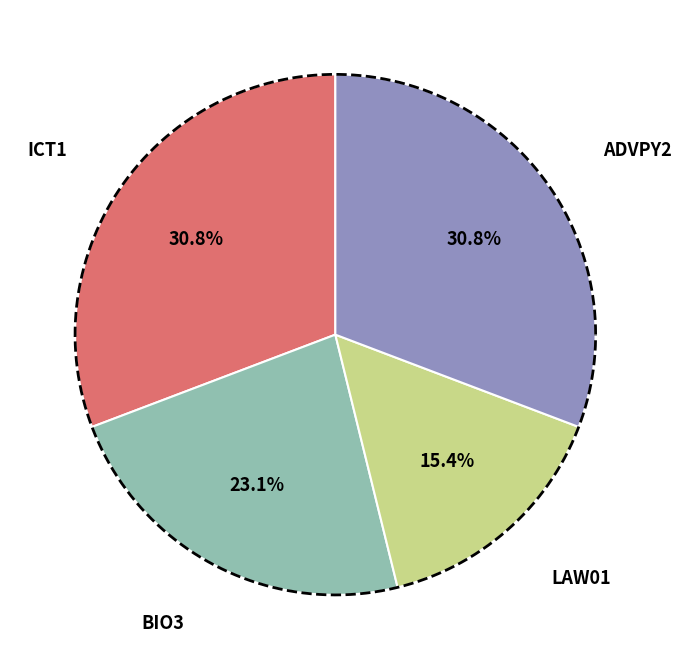

To the nearest percent, what is the average slice percentage?

25%